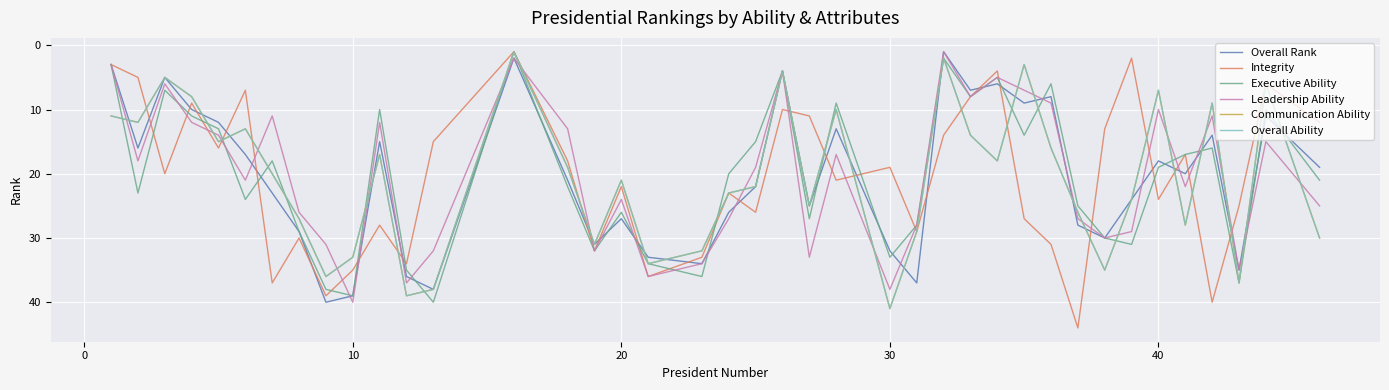

Is this an area chart (filled region under the line)?

No